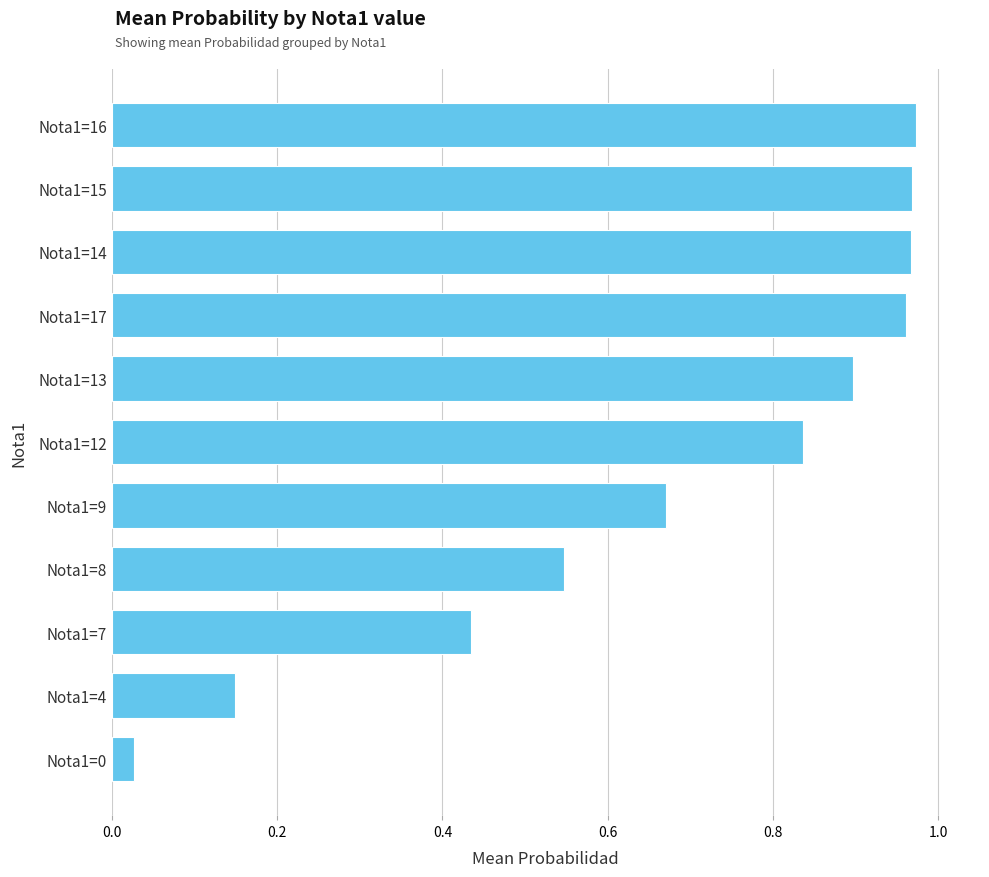

What is the change in value from Nota1=17 to Nota1=7?

-0.5